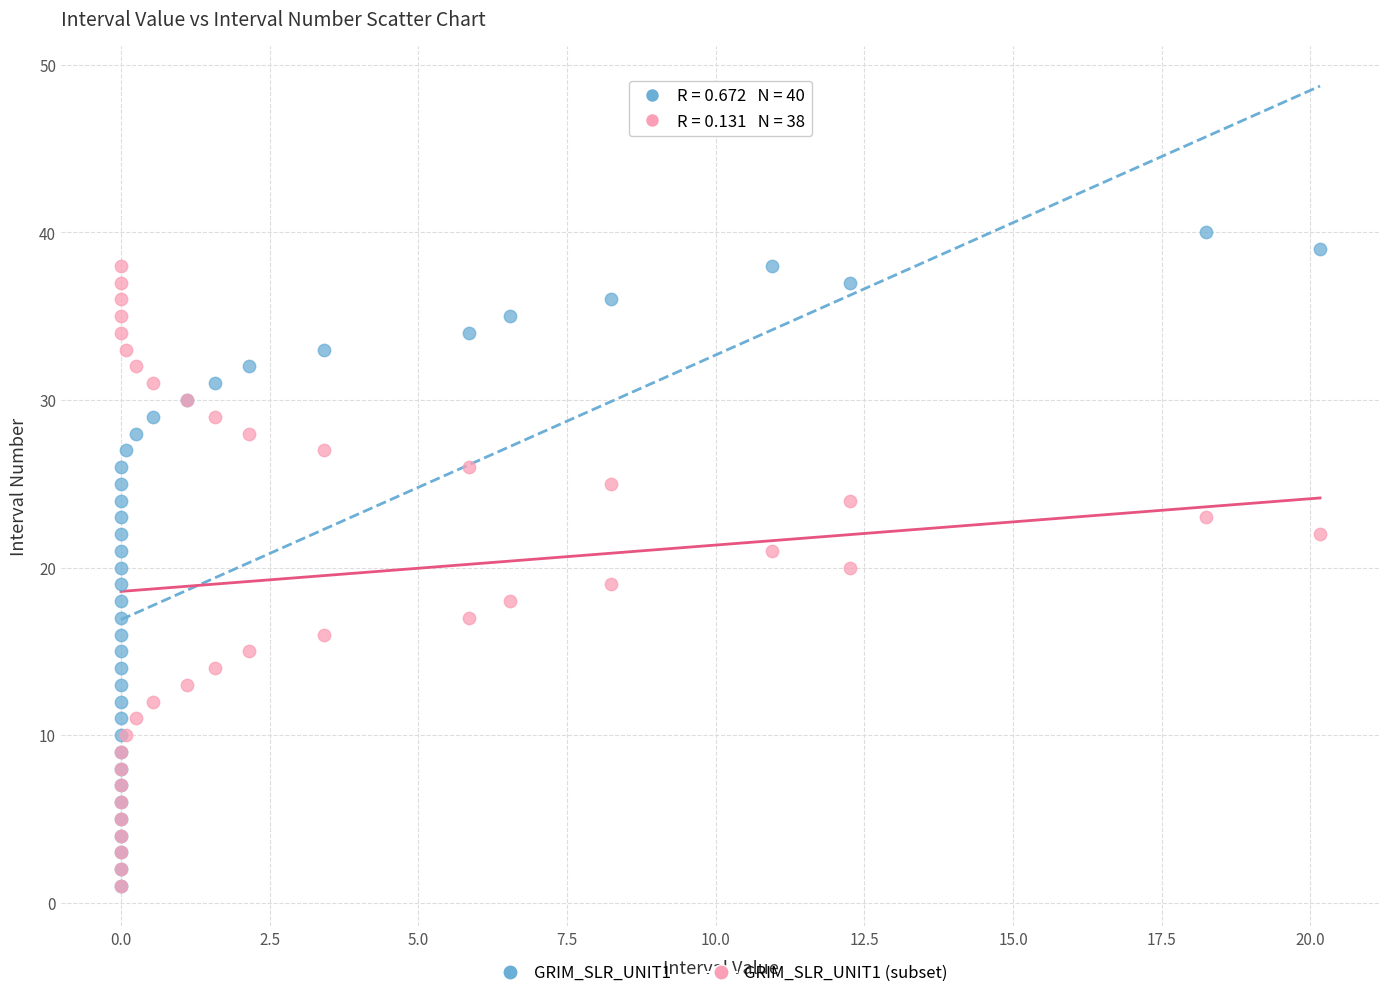

Which series has the largest Y range (max minus min)?

GRIM_SLR_UNIT1